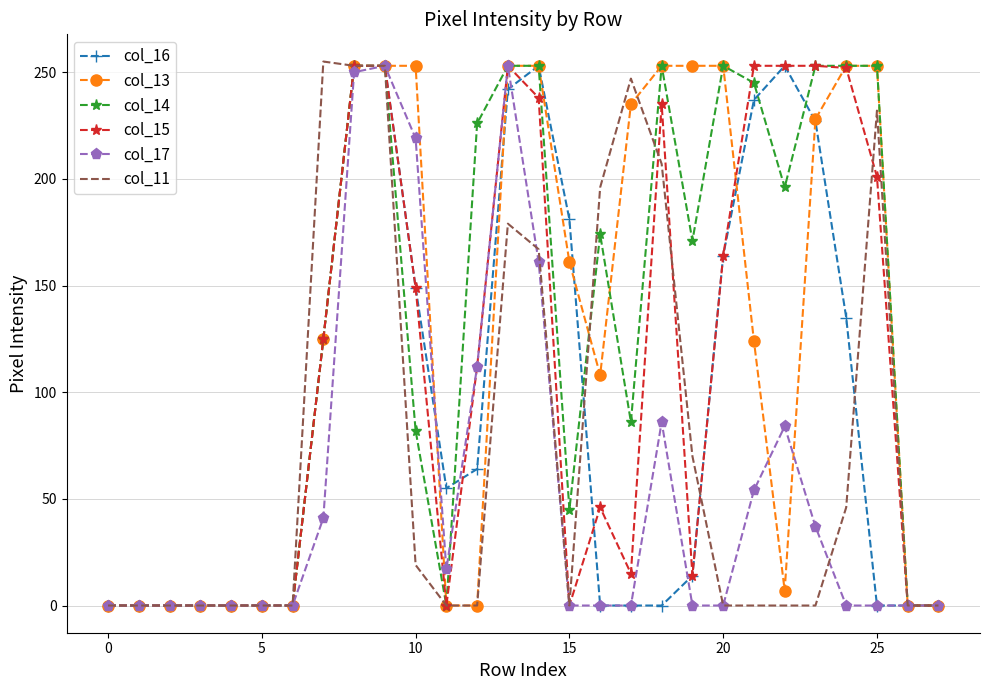

True or false: col_16 and col_14 cross at least once.

True